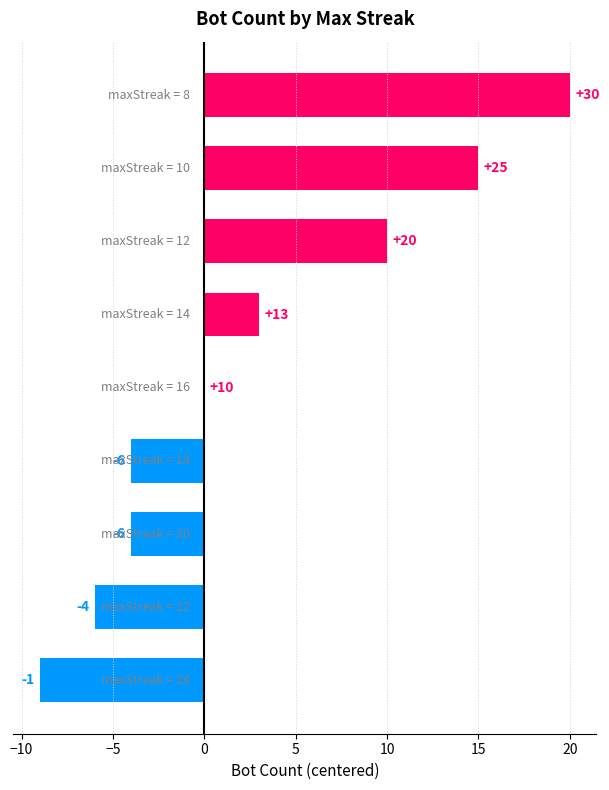

What is the maximum value shown in the chart?

20